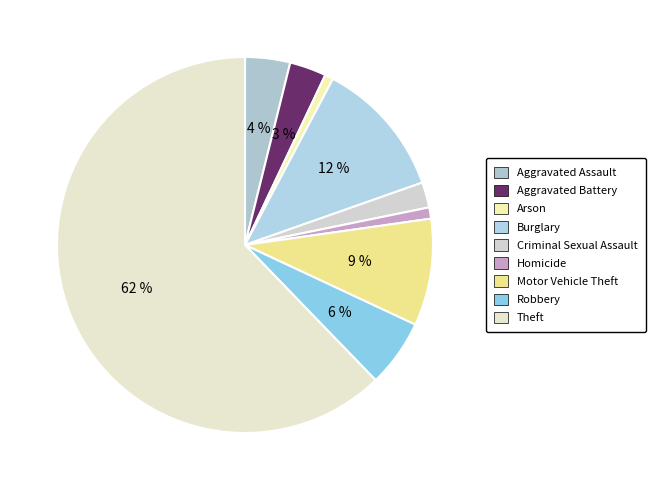

Count the number of slices in the pie.

9